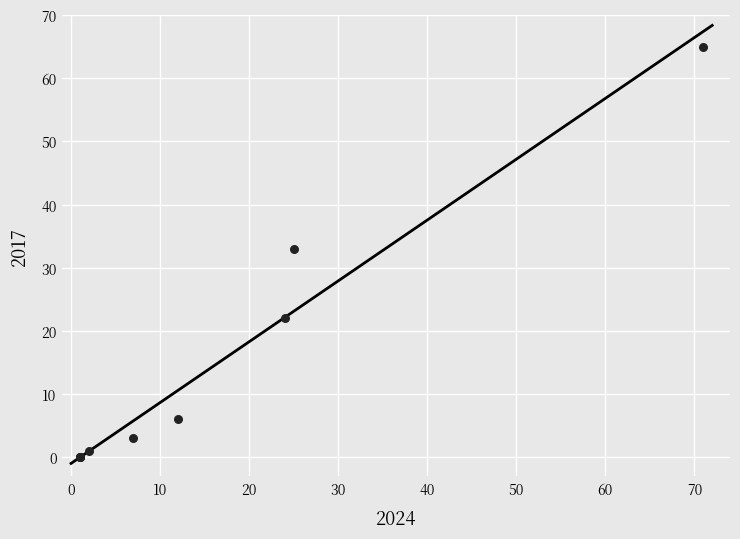

What Y value in the scatter plot is closest to 32?

33